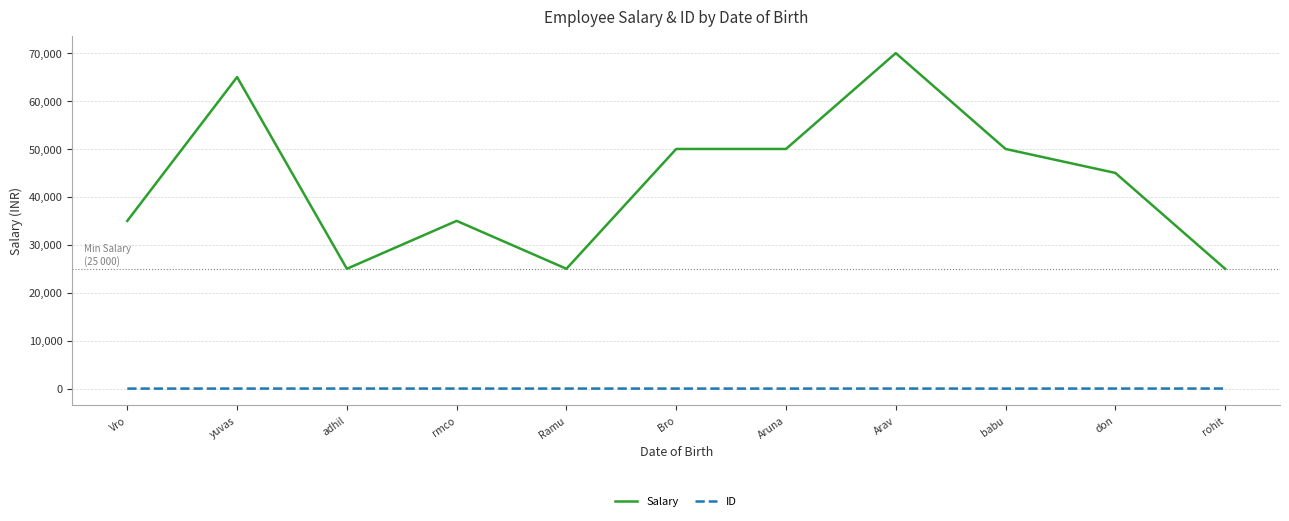

At don, list the series in order from largest to smallest.

Salary, ID